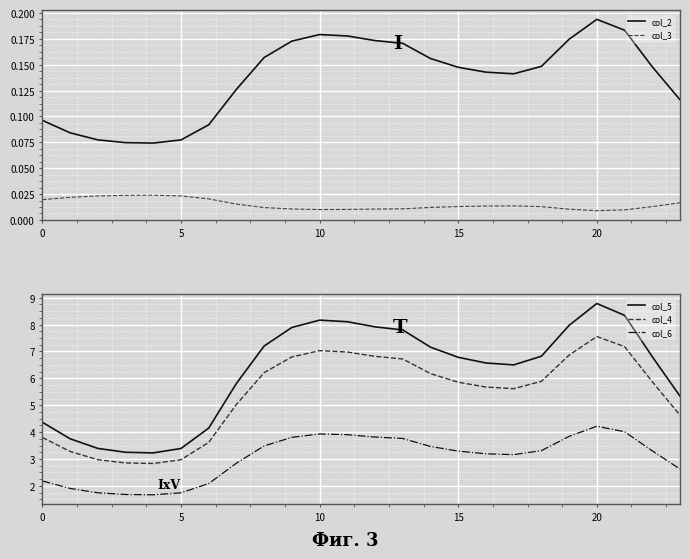

What is the sum of all col_5 values?

149.5